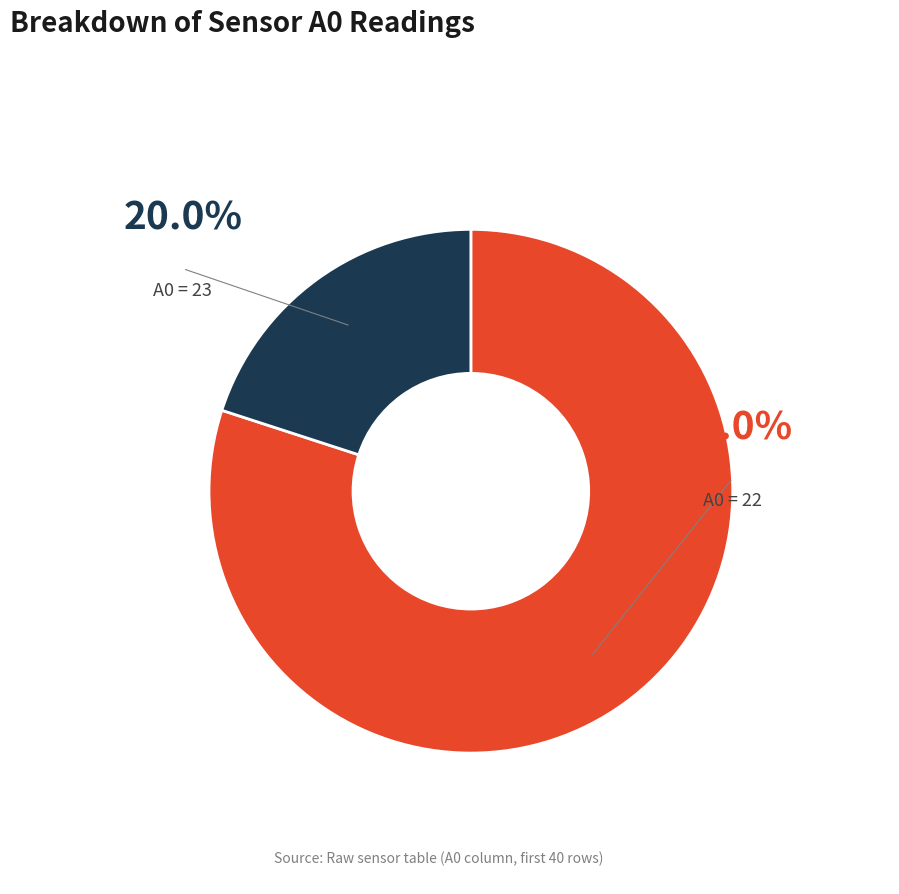

Does any single category account for the majority?

Yes